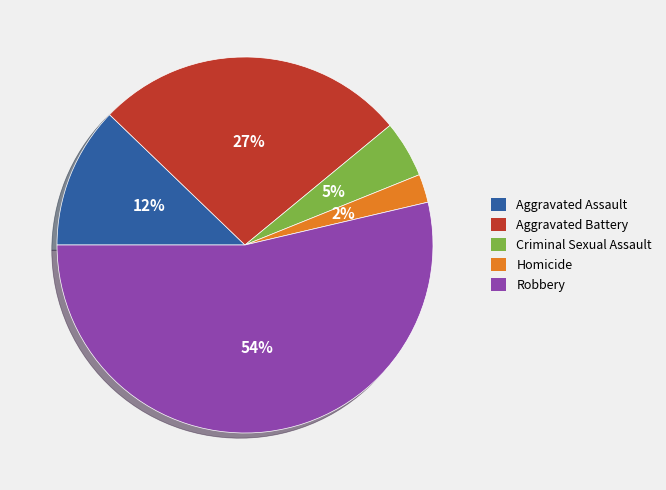

How many segments does this pie chart have?

5